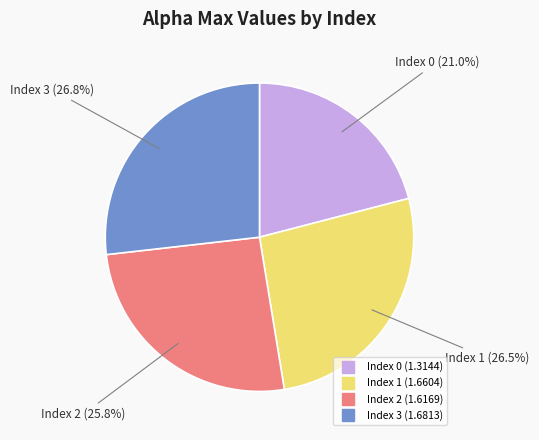

Count the number of slices in the pie.

4